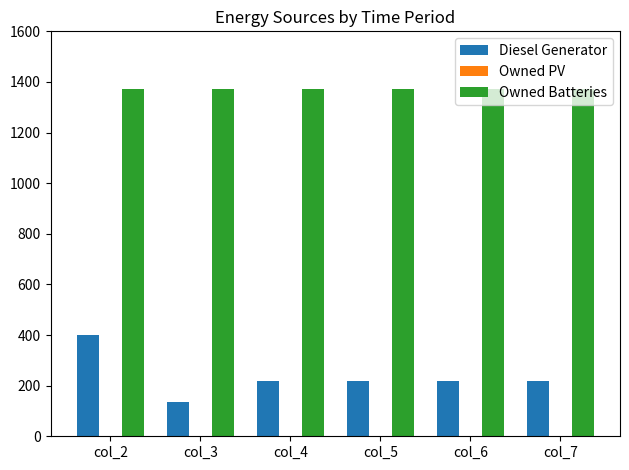

At how many categories does at least one series exceed 274?

6